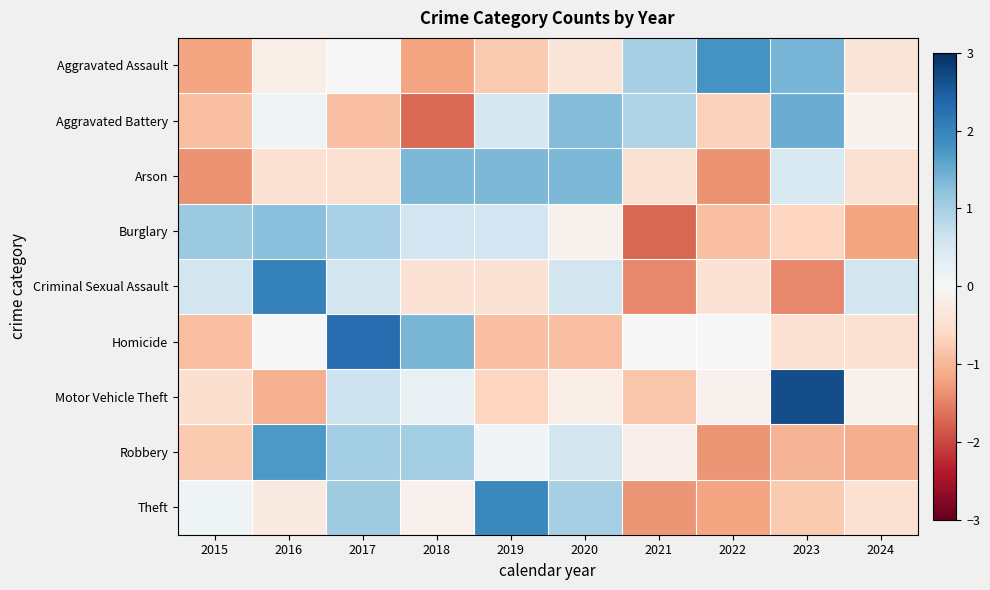

Reading left to right, list all the values displayed in this chart.

Aggravated Assault: 2015=-1.2	2016=-0.2	2017=0.0	2018=-1.2	2019=-0.8	2020=-0.4	2021=1.0	2022=1.8	2023=1.4	2024=-0.4
Aggravated Battery: 2015=-0.9	2016=0.1	2017=-0.9	2018=-1.7	2019=0.5	2020=1.3	2021=0.9	2022=-0.7	2023=1.5	2024=-0.1
Arson: 2015=-1.3	2016=-0.4	2017=-0.4	2018=1.3	2019=1.3	2020=1.3	2021=-0.4	2022=-1.3	2023=0.4	2024=-0.4
Burglary: 2015=1.1	2016=1.3	2017=1.0	2018=0.6	2019=0.6	2020=-0.1	2021=-1.7	2022=-0.9	2023=-0.6	2024=-1.2
Criminal Sexual Assault: 2015=0.5	2016=2.0	2017=0.5	2018=-0.4	2019=-0.4	2020=0.5	2021=-1.4	2022=-0.4	2023=-1.4	2024=0.5
Homicide: 2015=-0.9	2016=0.0	2017=2.3	2018=1.4	2019=-0.9	2020=-0.9	2021=0.0	2022=0.0	2023=-0.5	2024=-0.5
Motor Vehicle Theft: 2015=-0.5	2016=-1.1	2017=0.6	2018=0.2	2019=-0.7	2020=-0.2	2021=-0.8	2022=-0.1	2023=2.6	2024=-0.1
Robbery: 2015=-0.8	2016=1.7	2017=1.0	2018=1.0	2019=0.1	2020=0.5	2021=-0.2	2022=-1.3	2023=-1.0	2024=-1.1
Theft: 2015=0.1	2016=-0.3	2017=1.1	2018=-0.1	2019=1.9	2020=1.0	2021=-1.3	2022=-1.2	2023=-0.8	2024=-0.5